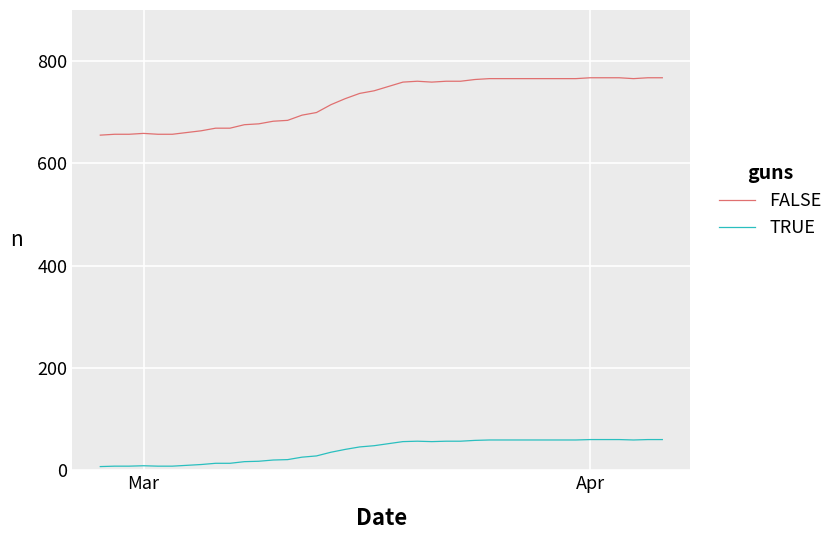

How many lines are shown in the chart?

2